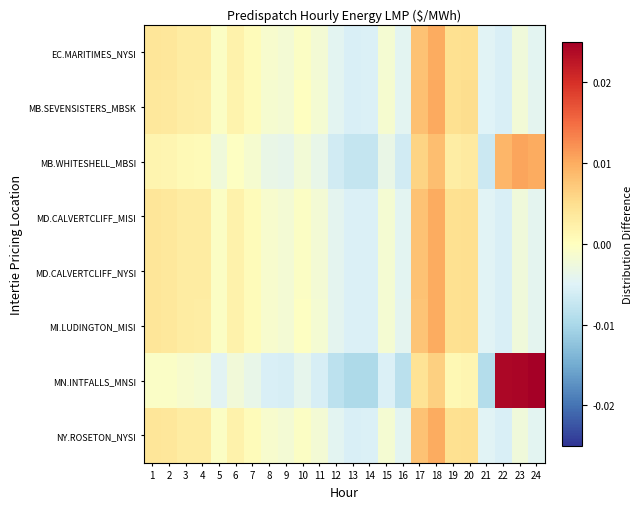

Which has a higher value, 14 or 19?

19